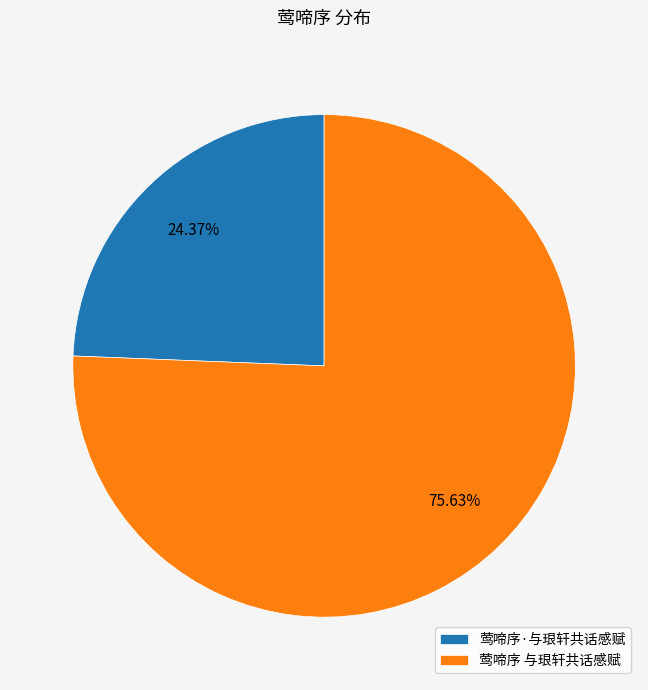

How many slices are in this pie chart?

2